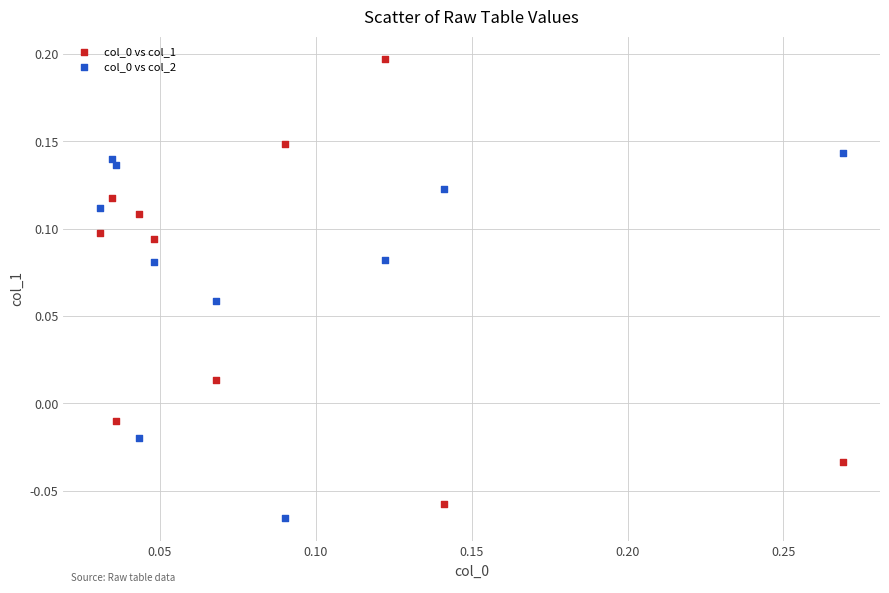

Across all data points, what is the range of Y values (max minus min)?

0.3